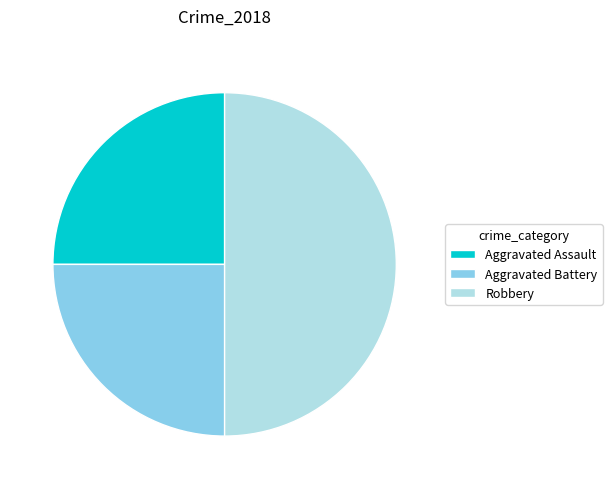

Combined, do Robbery and Aggravated Battery account for over 50%?

Yes